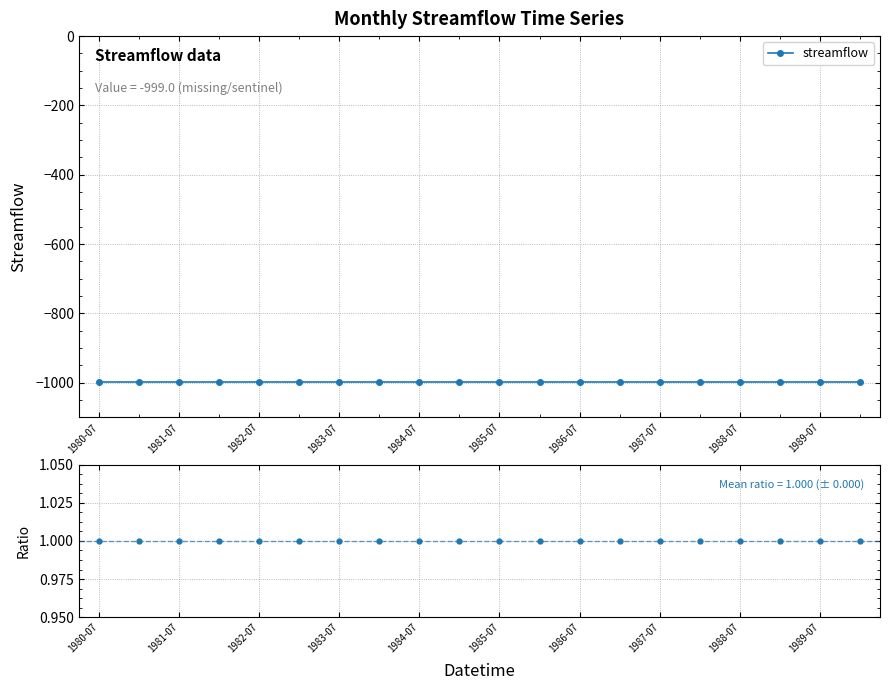

True or false: streamflow has more than 1 interior local peaks.

False